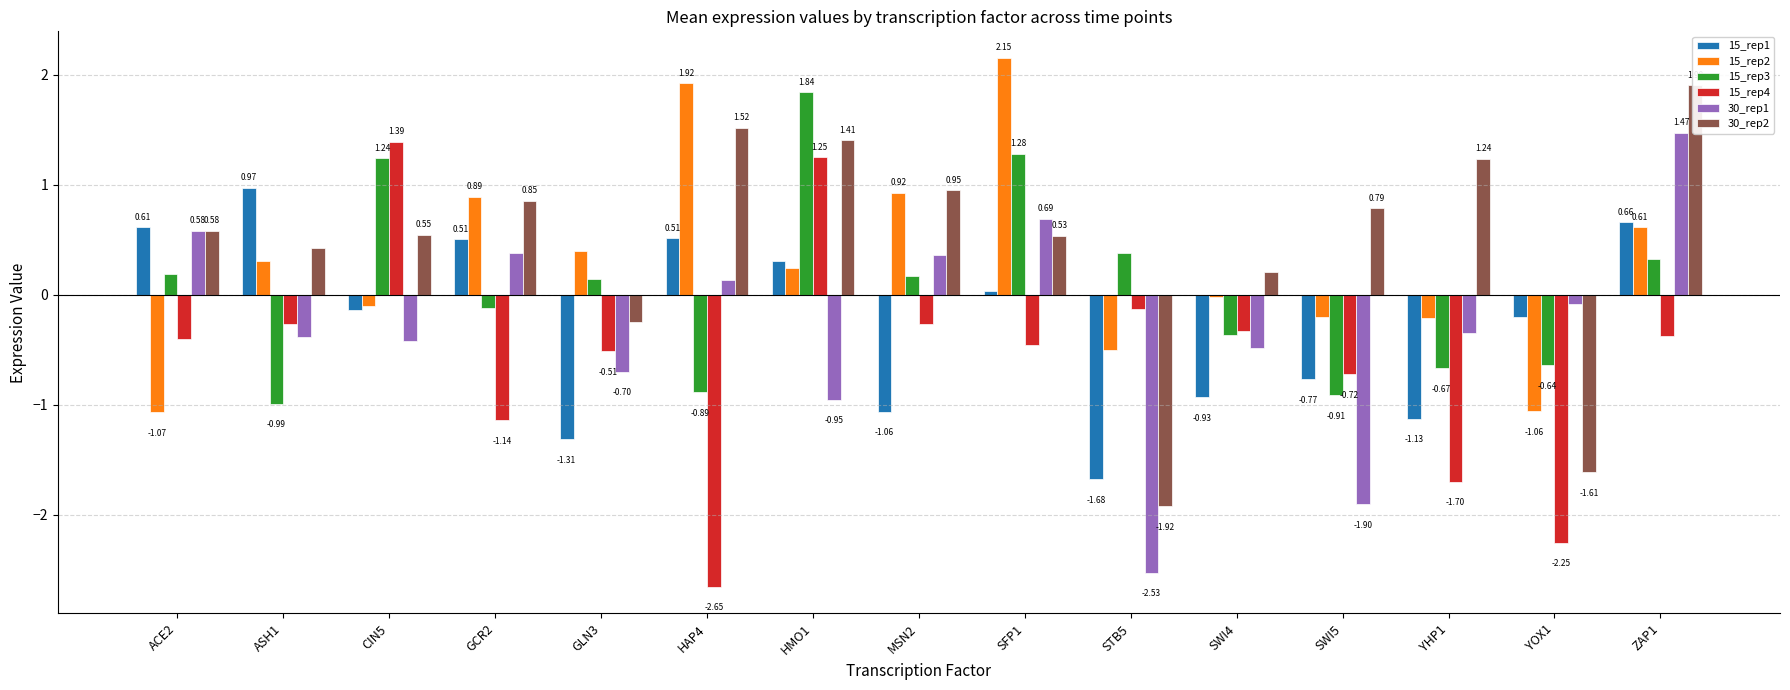

At which label is 15_rep1 closest to 0?

SFP1